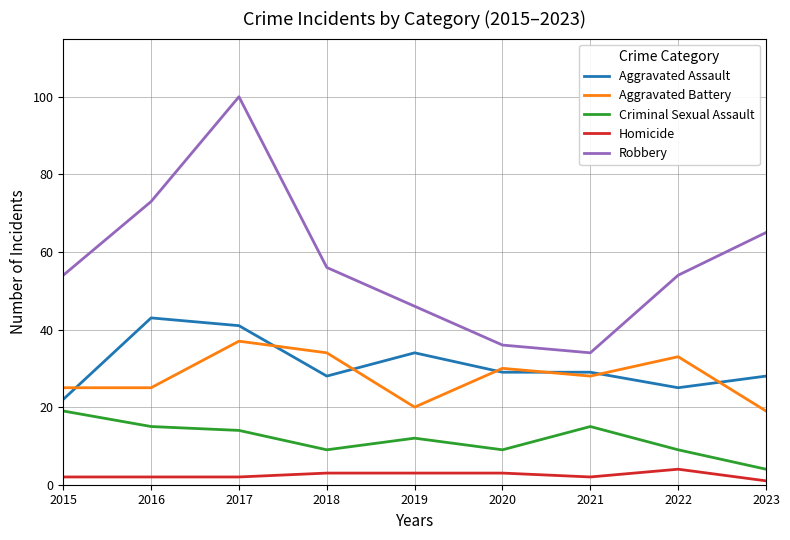

At which label is Criminal Sexual Assault closest to 11?

2019